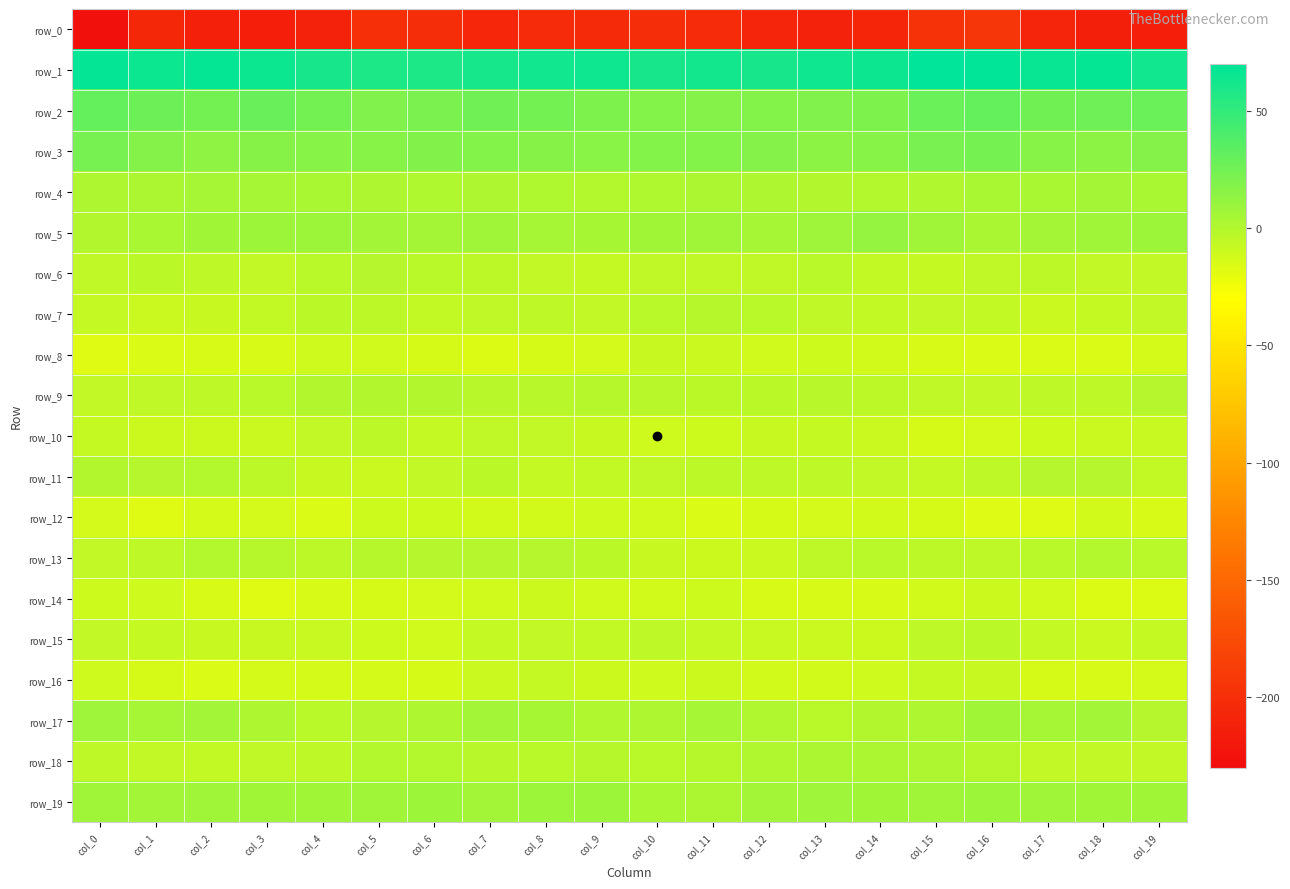

Reading right to left, transcribe all the data shown in this chart.

row_0: -214.6	-213.1	-208.9	-193.3	-196.6	-208.1	-210.8	-208.4	-203.3	-200.2	-204.0	-203.2	-207.2	-200.5	-199.9	-210.3	-214.1	-212.9	-206.9	-226.3
row_1: 63.2	67.3	66.2	69.1	70.2	64.3	63.9	60.1	61.9	60.4	63.9	62.7	61.2	57.7	58.4	60.1	65.2	67.6	64.8	67.7
row_2: 28.2	26.5	25.5	30.3	28.3	20.5	19.2	18.1	17.8	17.9	20.6	23.8	25.8	21.5	19.6	24.1	28.8	24.8	26.8	30.6
row_3: 17.3	14.7	16.1	23.4	22.3	16.3	14.8	17.3	18.4	18.0	16.1	16.8	18.1	18.6	16.5	16.4	16.7	14.3	17.6	23.1
row_4: 3.7	5.2	3.7	3.7	0.5	-0.7	0.1	1.6	2.1	1.2	-0.6	1.4	1.7	1.4	1.9	3.3	4.4	4.8	2.6	2.0
row_5: 8.2	7.0	5.0	2.9	7.2	11.3	7.4	4.6	7.2	6.6	4.2	4.7	7.1	5.3	5.9	8.0	8.0	6.6	3.6	-0.1
row_6: -5.7	-5.6	-3.9	-5.2	-7.6	-6.4	-2.9	-5.0	-5.3	-5.2	-7.1	-6.0	-4.3	-2.8	-1.0	-3.1	-6.1	-4.5	-3.8	-5.0
row_7: -5.6	-7.5	-9.5	-6.5	-5.7	-6.4	-5.2	-3.2	-2.0	-2.7	-5.9	-4.4	-5.5	-6.6	-4.2	-3.4	-6.2	-8.0	-9.4	-6.9
row_8: -13.3	-15.2	-15.3	-16.1	-14.6	-12.3	-10.8	-11.9	-9.4	-8.3	-12.9	-14.3	-16.6	-14.3	-11.8	-11.1	-14.8	-14.6	-15.9	-17.9
row_9: -1.0	-4.5	-4.7	-5.8	-5.5	-4.3	-2.1	-3.5	-3.3	-2.4	-1.6	-2.4	-2.3	-0.3	-0.0	-0.0	-2.9	-4.4	-5.1	-5.6
row_10: -9.0	-9.6	-10.7	-12.9	-14.3	-9.4	-7.7	-8.0	-10.4	-11.1	-8.1	-6.2	-5.3	-7.0	-4.3	-6.0	-9.4	-10.0	-9.7	-7.8
row_11: -6.4	-1.2	-1.2	-4.5	-6.8	-5.7	-4.6	-4.8	-4.0	-5.2	-6.3	-6.8	-3.7	-6.0	-9.2	-8.1	-3.8	-0.8	-1.2	-0.3
row_12: -14.9	-12.4	-17.0	-17.0	-13.9	-12.1	-12.8	-13.9	-15.1	-11.9	-11.4	-12.5	-12.5	-10.6	-10.5	-15.3	-12.8	-13.7	-17.6	-12.9
row_13: -2.8	-0.6	-2.7	-4.9	-4.3	-3.0	-4.5	-9.4	-10.2	-8.1	-3.8	-1.0	-1.0	-1.1	-1.8	-4.0	-1.8	-0.7	-5.0	-5.9
row_14: -16.4	-16.3	-11.7	-10.0	-12.1	-14.7	-14.7	-14.5	-10.8	-12.3	-11.6	-10.2	-11.9	-12.9	-14.0	-14.6	-17.3	-14.8	-11.3	-10.8
row_15: -7.6	-9.1	-6.9	-3.5	-4.6	-10.0	-9.6	-8.5	-7.1	-4.5	-6.2	-5.8	-7.2	-11.8	-10.4	-8.9	-8.2	-8.4	-7.6	-5.9
row_16: -13.5	-14.5	-14.1	-7.9	-7.7	-10.9	-12.4	-12.3	-9.8	-10.9	-9.9	-7.2	-9.4	-14.1	-13.7	-13.6	-13.7	-15.0	-14.0	-11.1
row_17: -1.0	5.9	4.4	6.3	1.8	-0.3	-2.9	0.7	4.4	1.8	0.8	4.0	6.1	1.9	-1.3	-2.8	2.0	5.6	4.8	7.5
row_18: -6.0	-5.6	-6.0	-1.8	2.0	2.2	2.1	0.6	-2.0	-2.7	-2.0	-3.2	-2.6	-0.9	-0.6	-4.9	-5.4	-6.3	-6.0	-4.6
row_19: 6.7	6.5	6.9	8.3	7.2	6.7	7.4	5.9	2.5	3.7	7.9	8.3	5.8	8.4	6.8	6.4	6.7	6.9	6.0	7.0